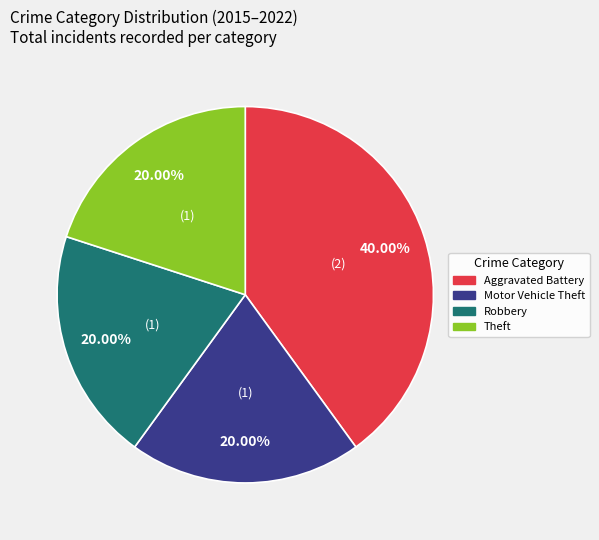

What is the ratio of the value at Motor Vehicle Theft to the value at Aggravated Battery?

0.5